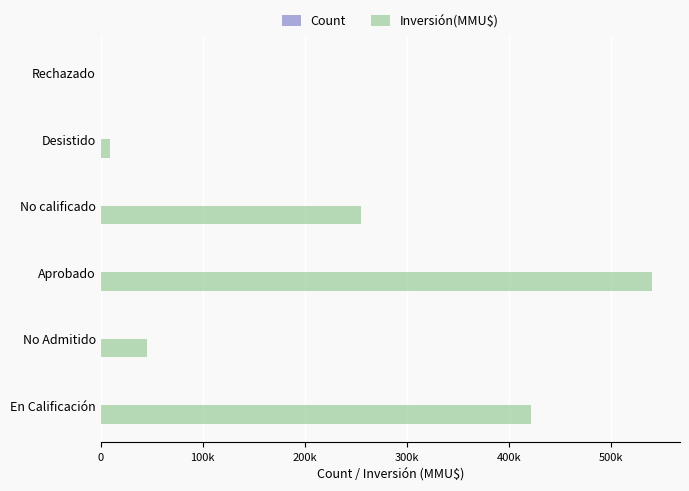

At which category is the sum across all series the highest?

Aprobado